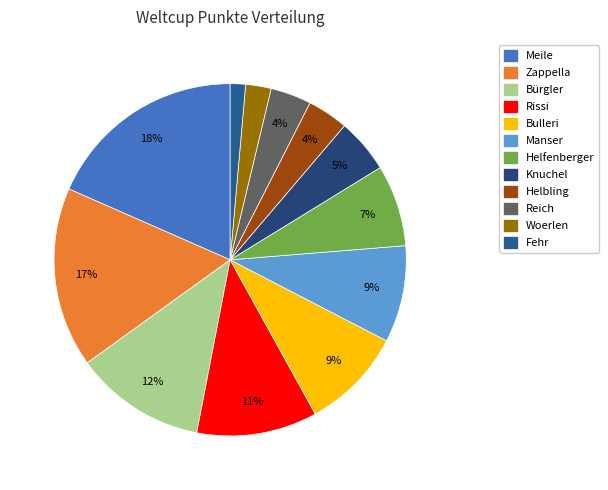

What percentage do Bulleri and Bürgler together represent?

21.4%